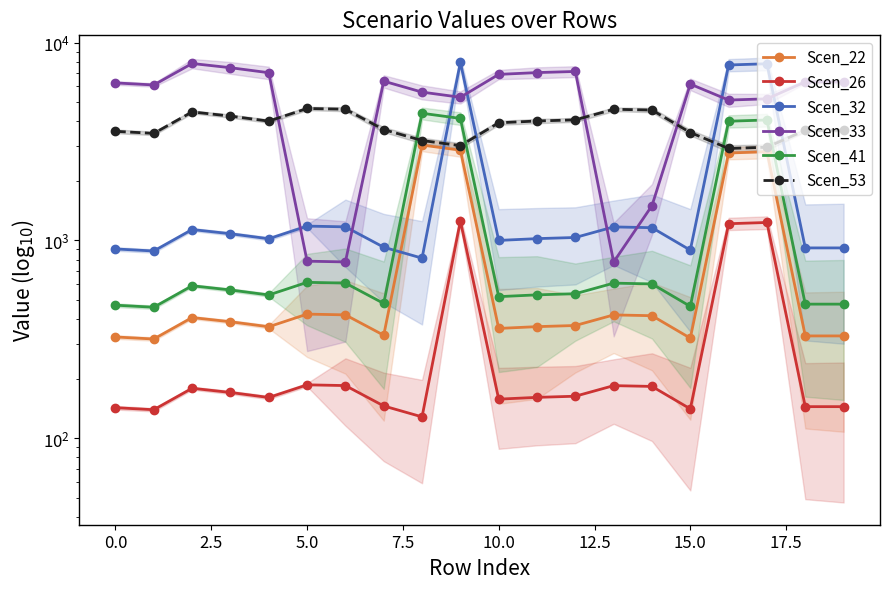

What is the difference between the maximum and minimum values in the Scen_32 series?

7145.8